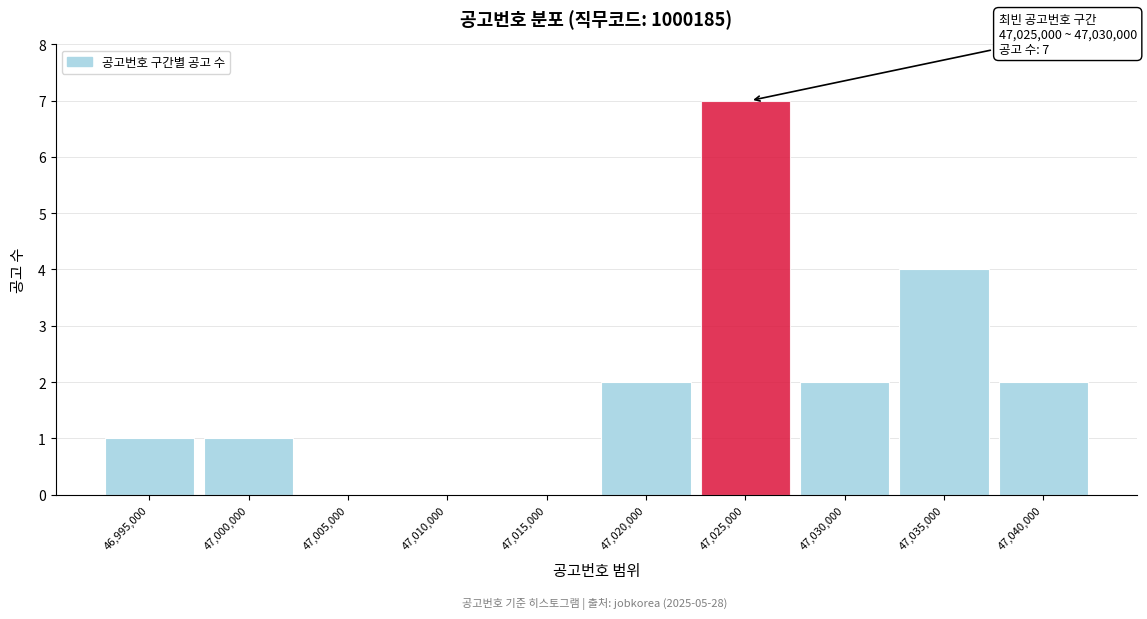

Reading left to right, list all the values displayed in this chart.

46,995,000=1	47,000,000=1	47,005,000=0	47,010,000=0	47,015,000=0	47,020,000=2	47,025,000=7	47,030,000=2	47,035,000=4	47,040,000=2